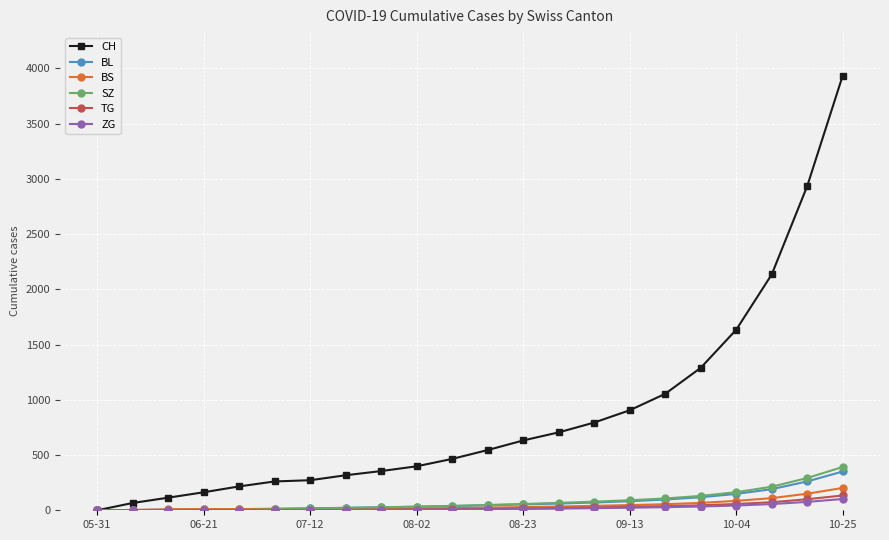

What is the highest value of the BS series?

202